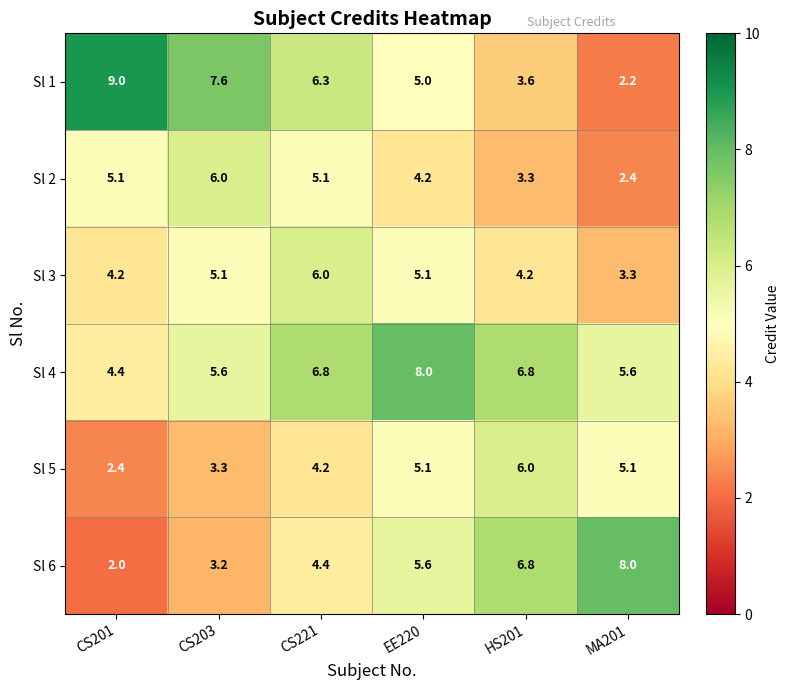

Which series has the largest range (max minus min)?

Sl 1